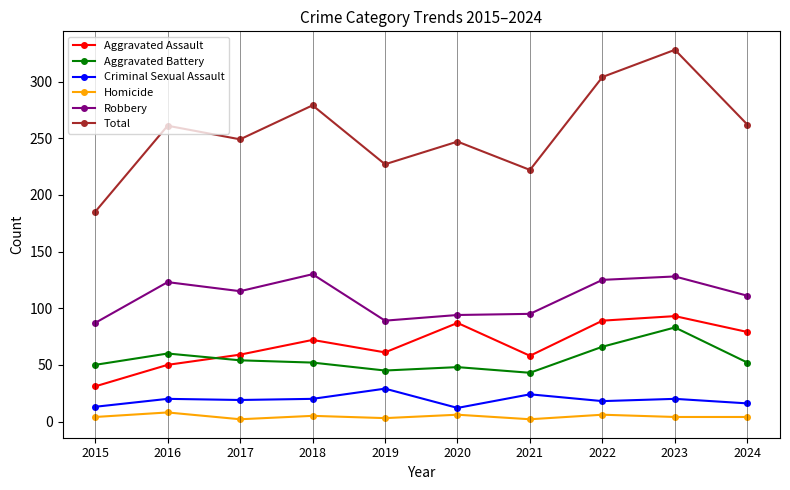

Is the value of Homicide at 2018 greater than the value of Aggravated Battery at 2021?

No